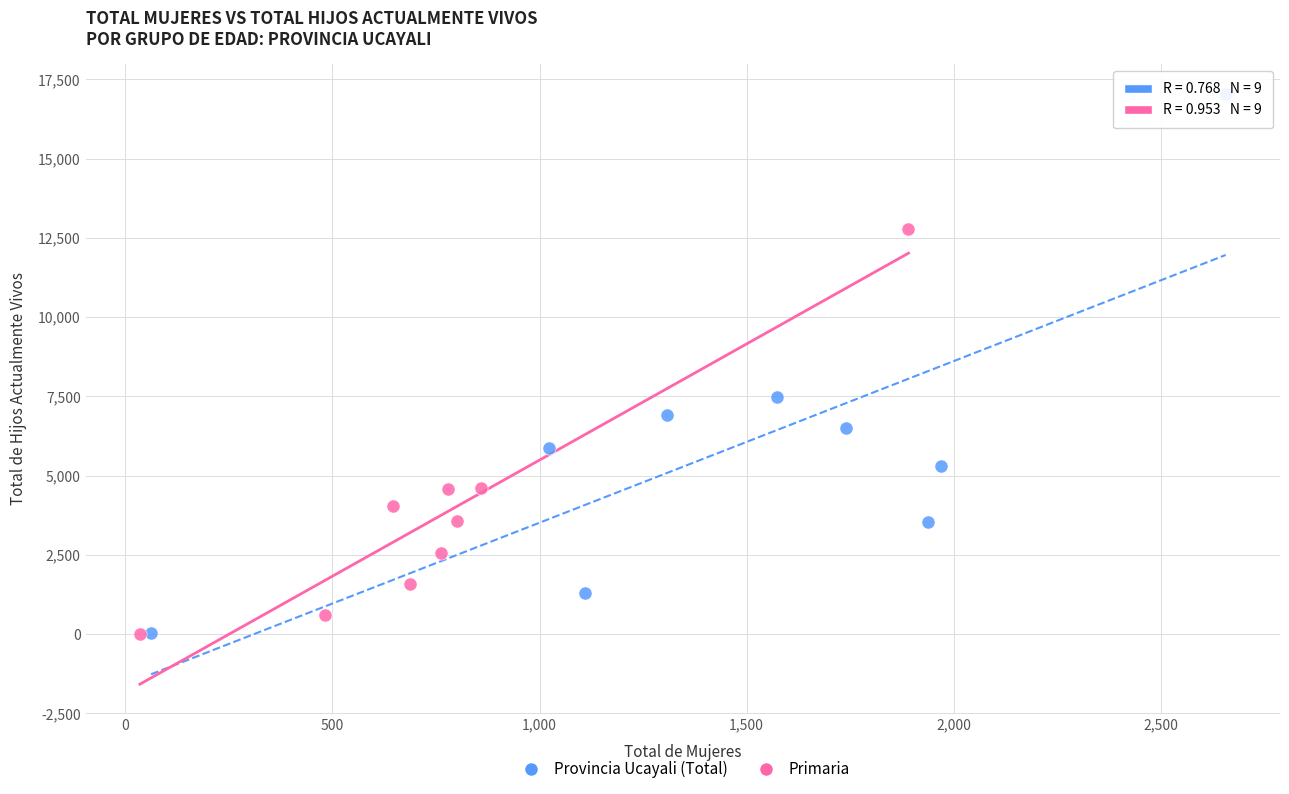

Which series contains the highest Y value?

Provincia Ucayali (Total)